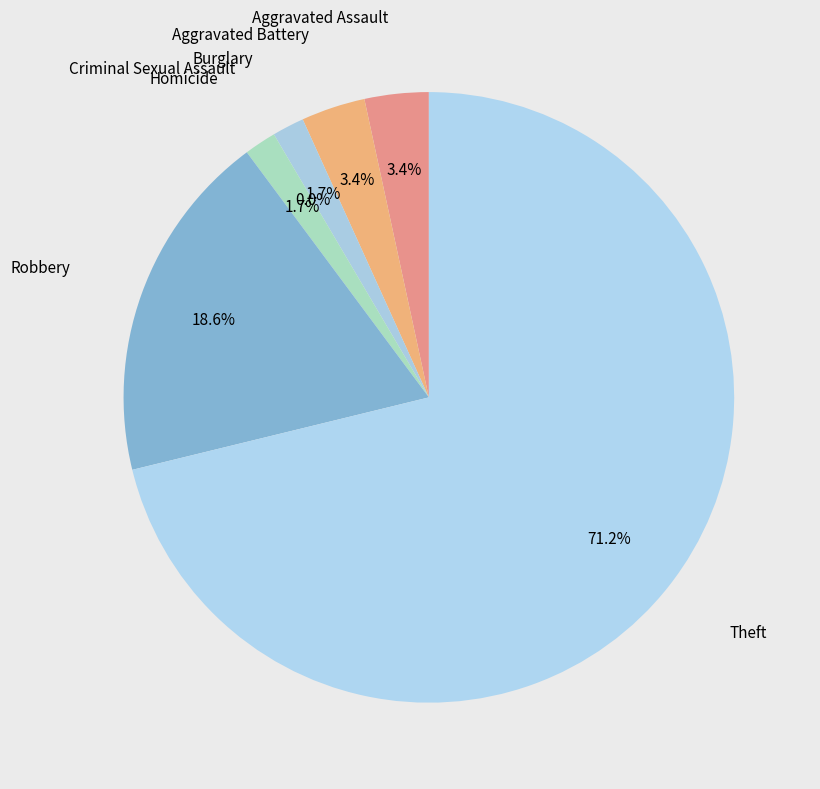

True or false: Criminal Sexual Assault accounts for 0% of the total.

True